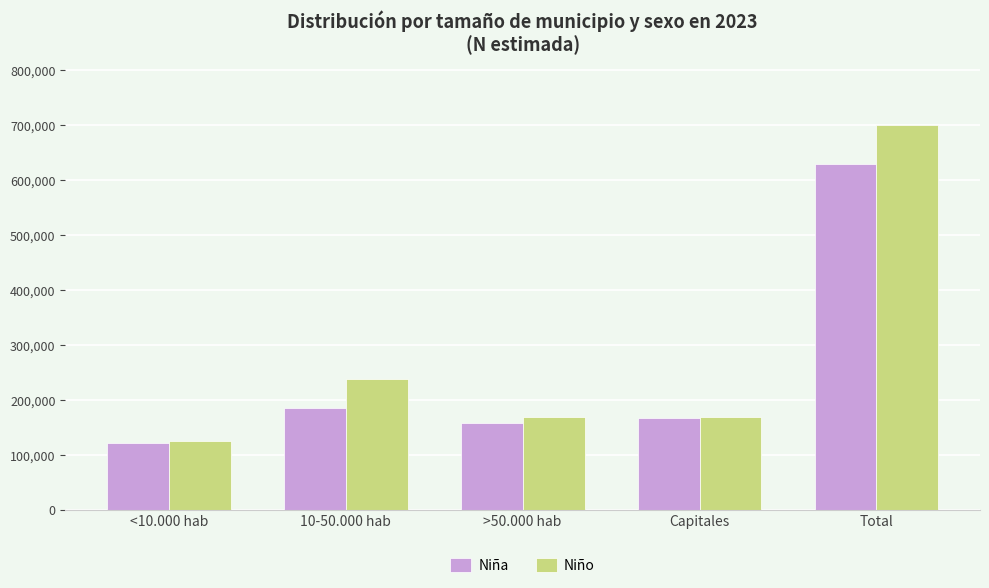

What is the total value across all series at <10.000 hab?

246977